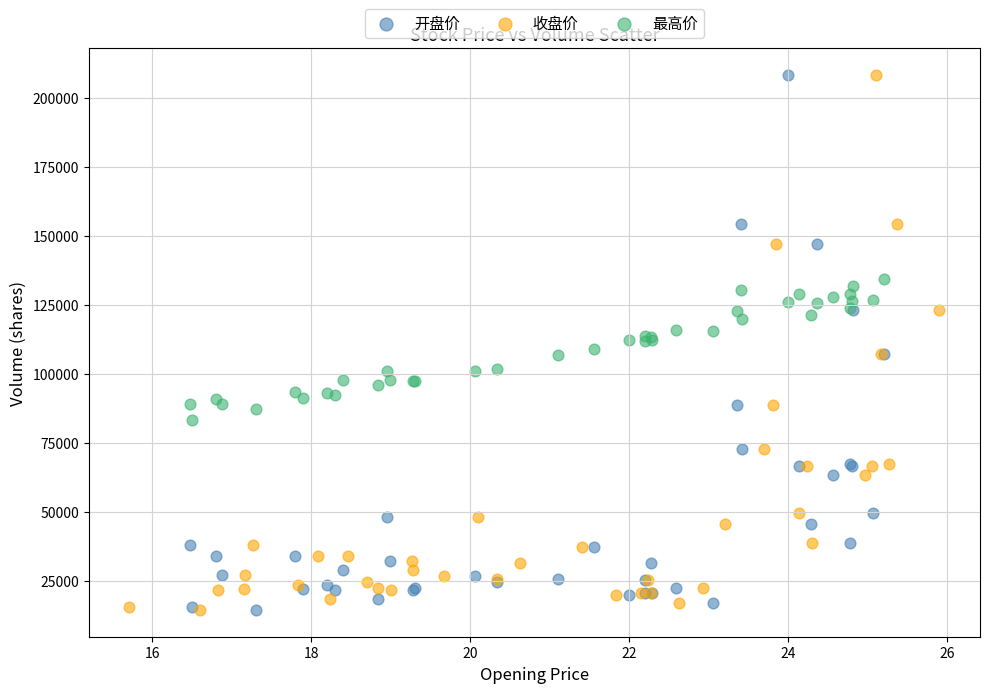

What are all the series names shown in the legend?

开盘价, 收盘价, 最高价